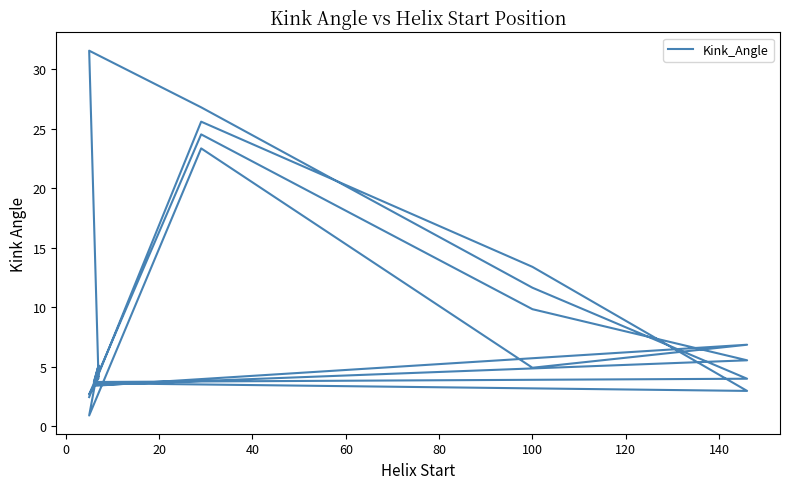

What is the smallest value displayed?

0.9